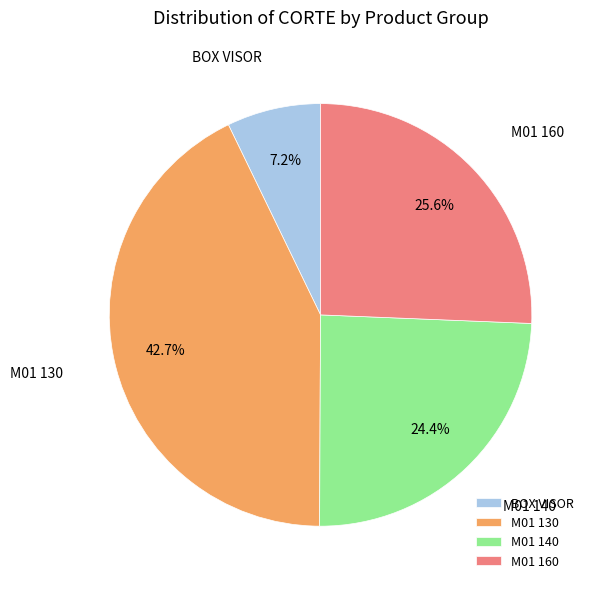

How many segments does this pie chart have?

4